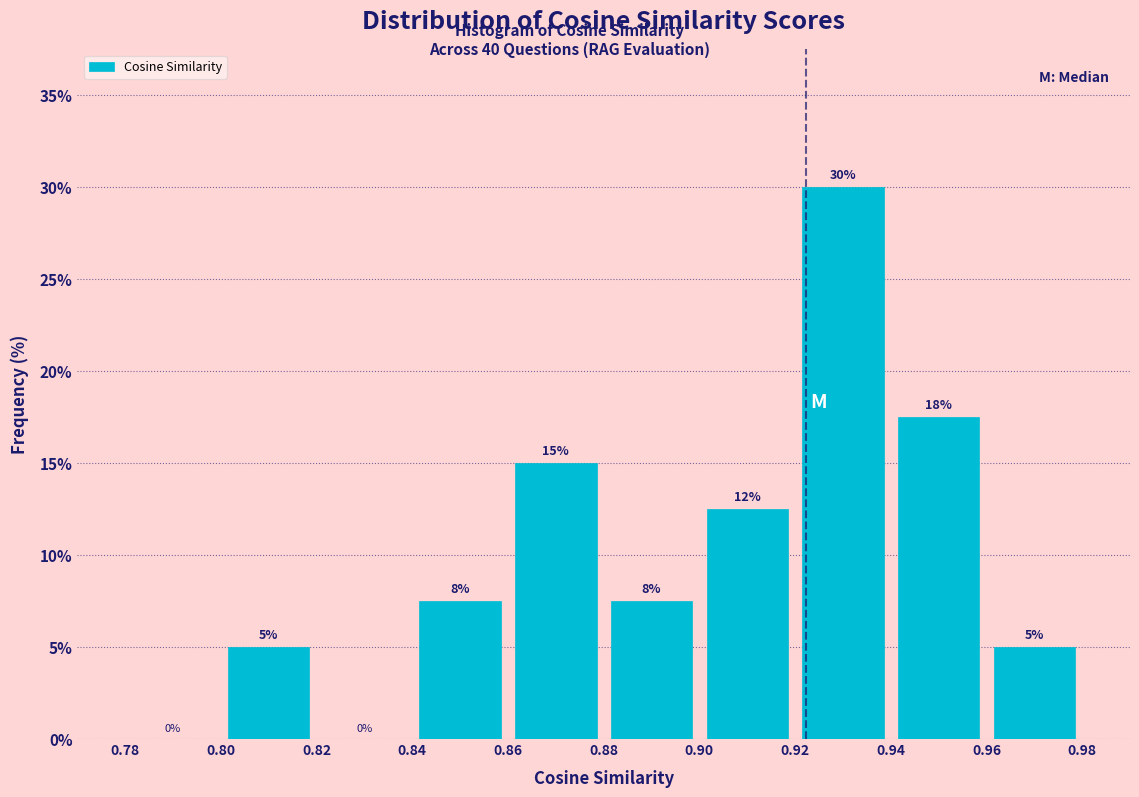

Over which range of the x-axis is the bar tallest?

0.92 to 0.94